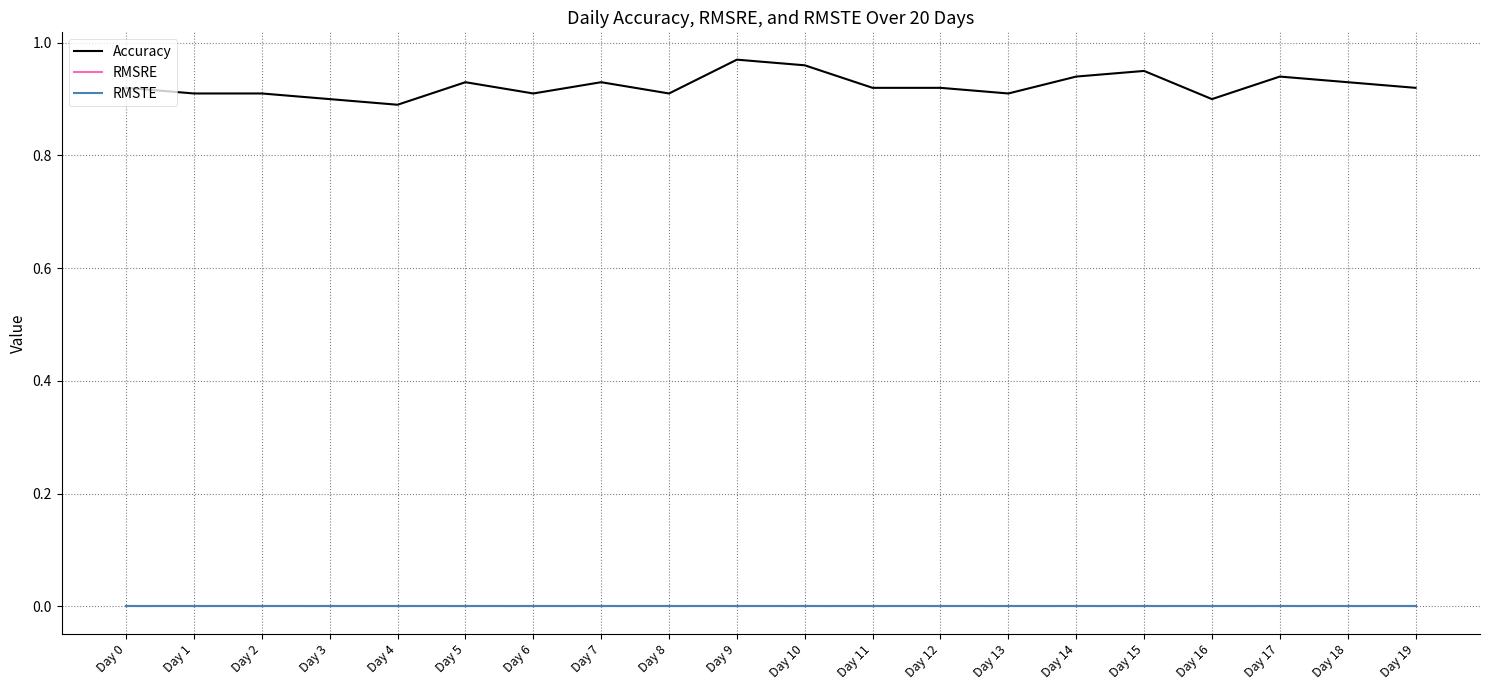

Is this an area chart (filled region under the line)?

No